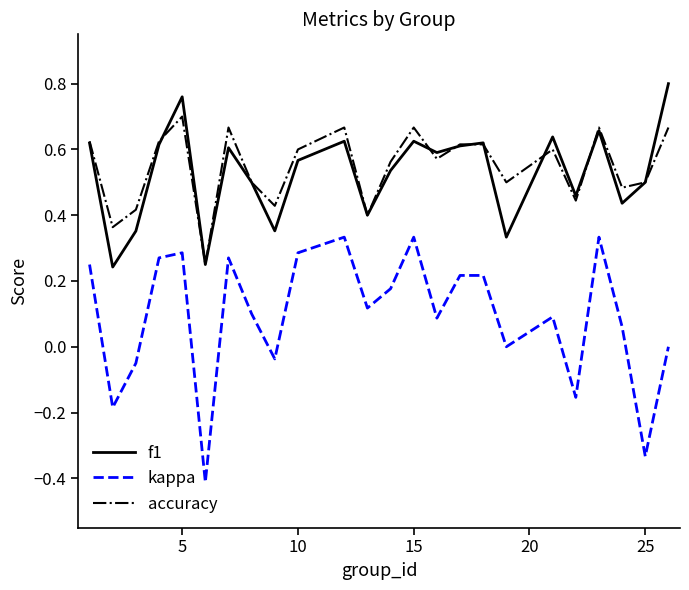

True or false: f1 and kappa intersect in this chart.

False